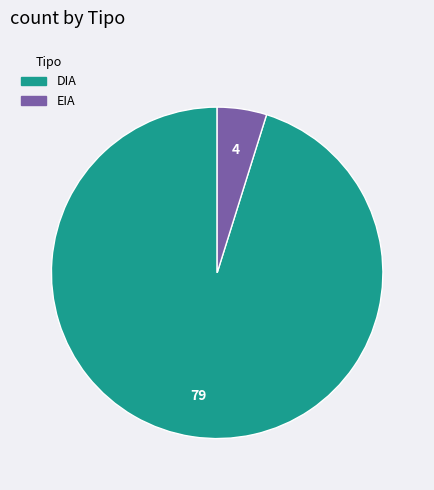

Does EIA represent more than half of the total?

No